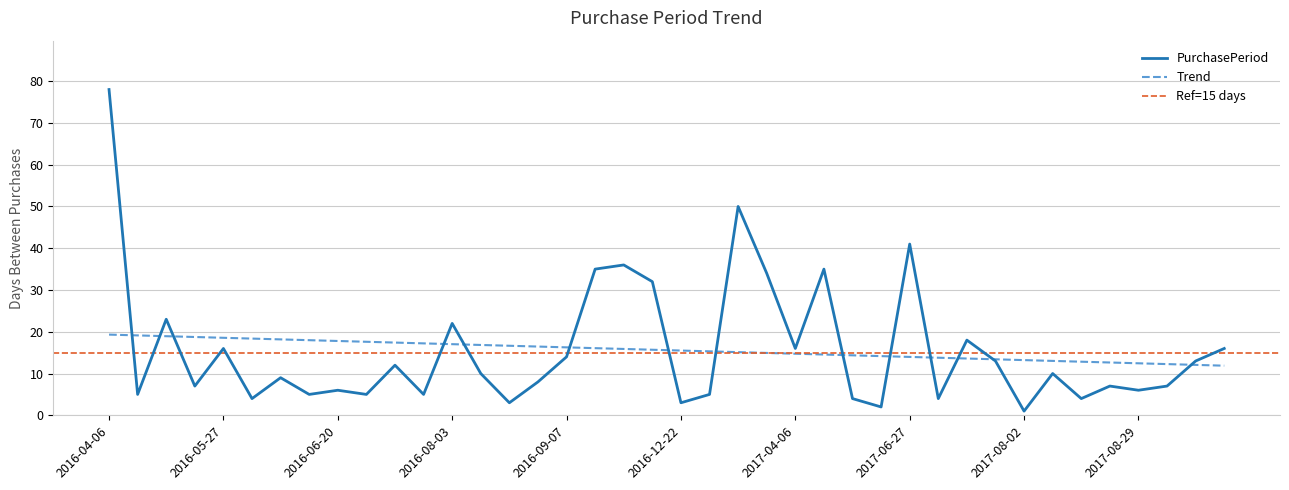

The value at 2016-06-25 is 5. True or false?

True